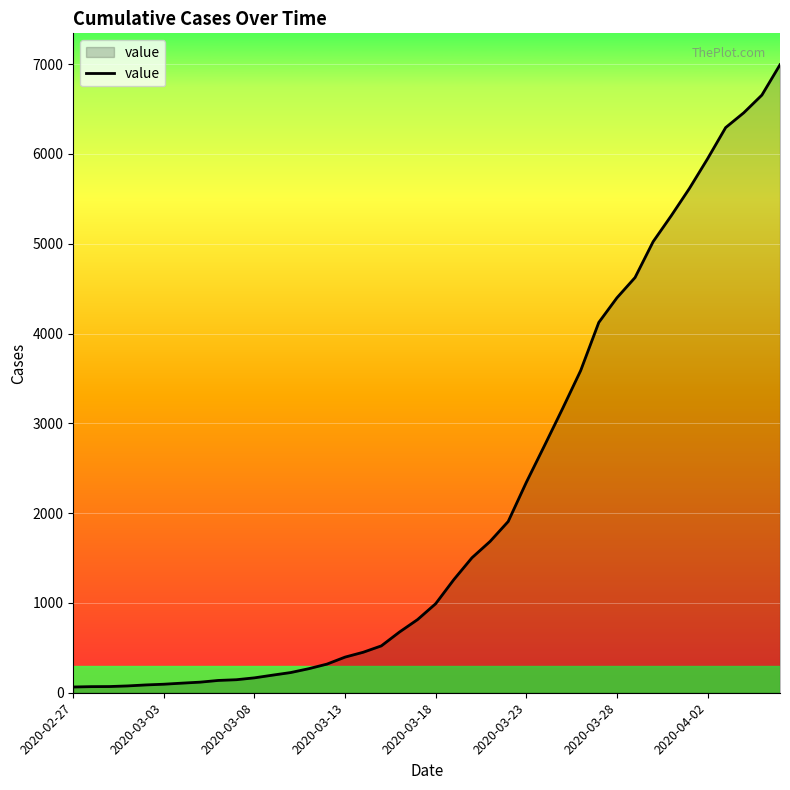

What is the difference between the maximum and minimum values?

6930